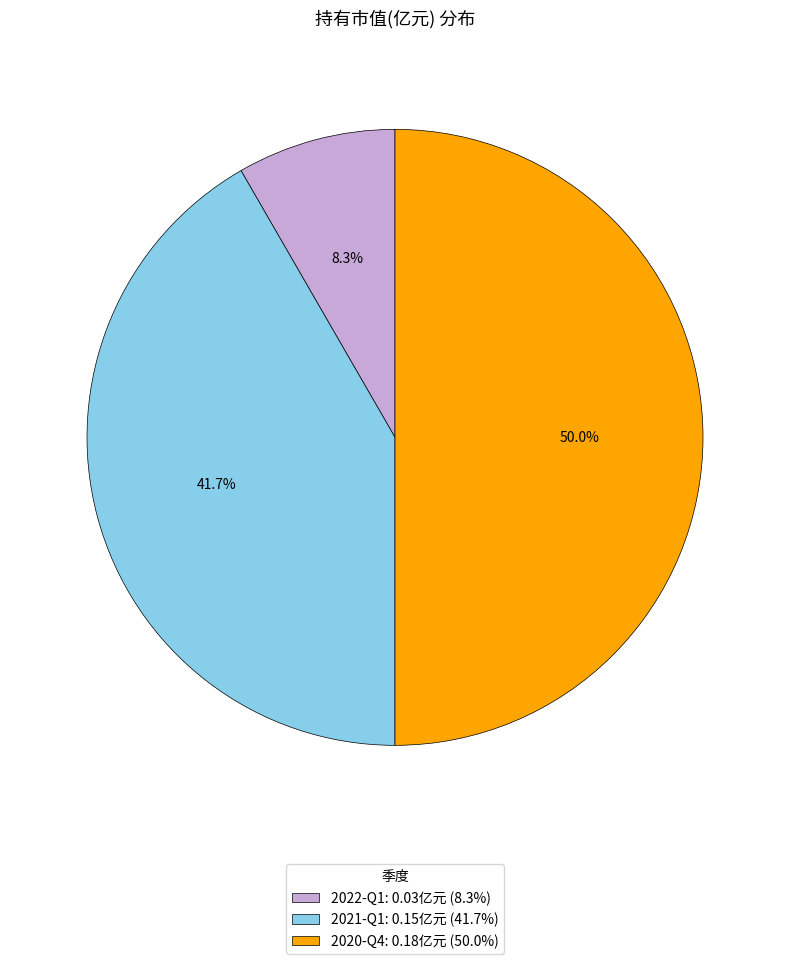

Combined, what portion of the pie is 2021-Q1 and 2020-Q4?

91.7%